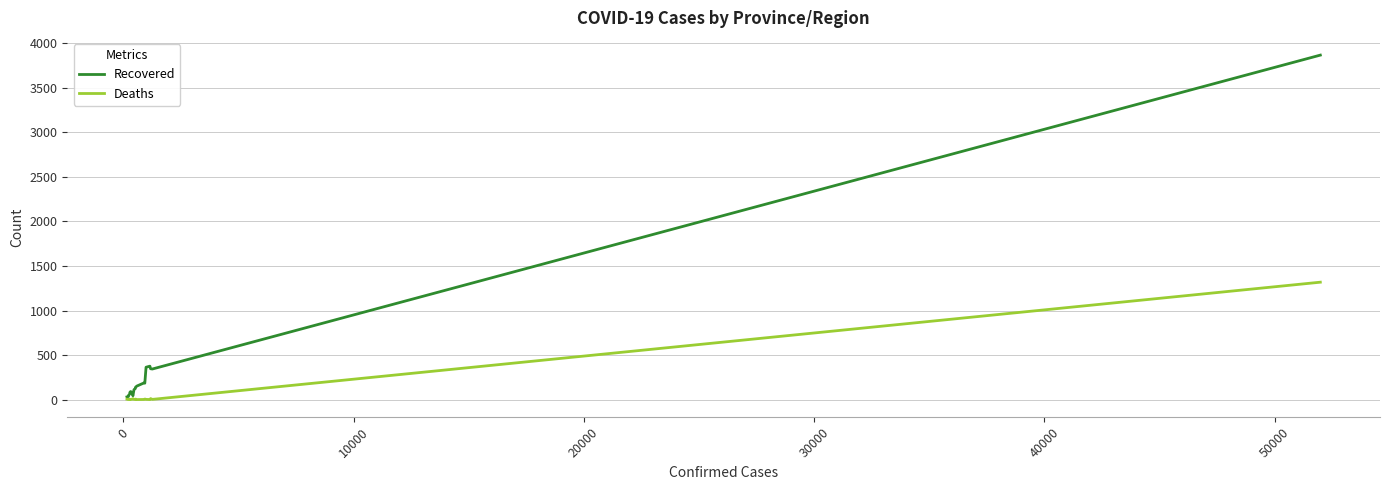

List the series in order of their peak value, highest first.

Recovered, Deaths